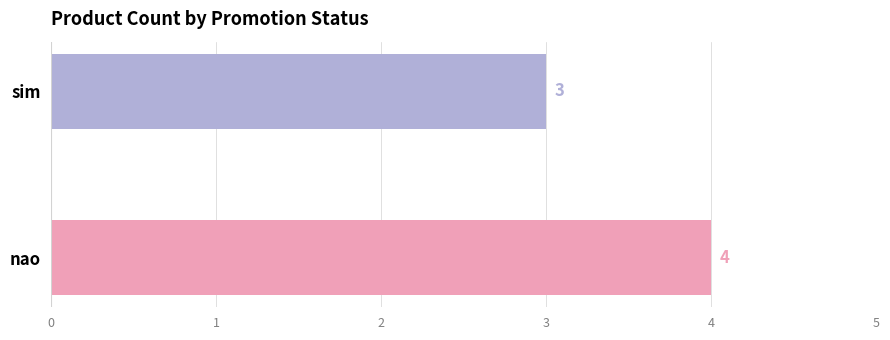

Rank the categories by value from lowest to highest.

sim, nao